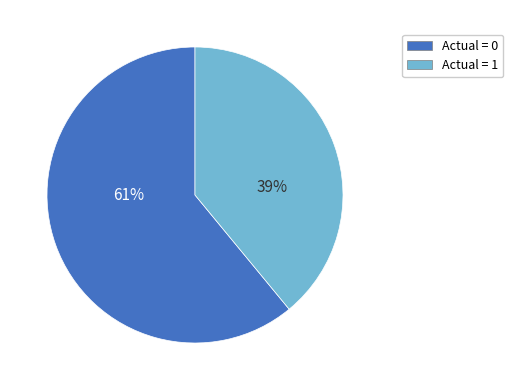

Between Actual = 1 and Actual = 0, which is larger?

Actual = 0